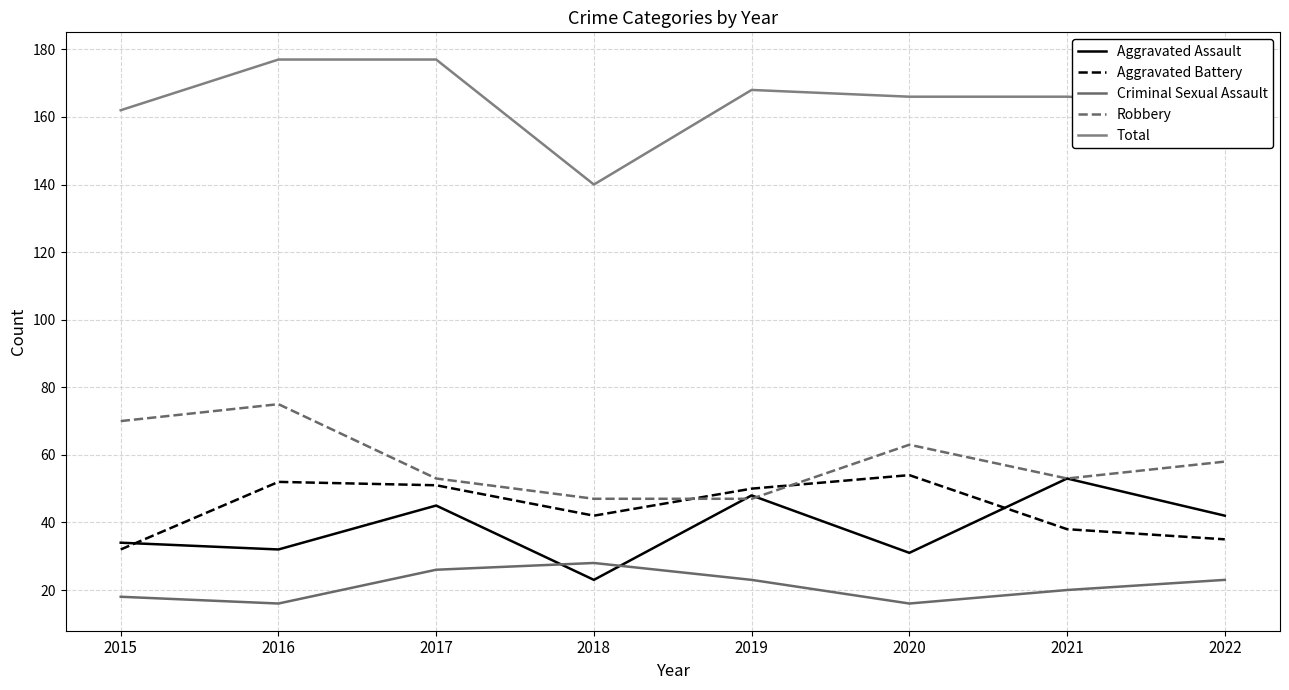

What is the total value across all series at 2018?

280